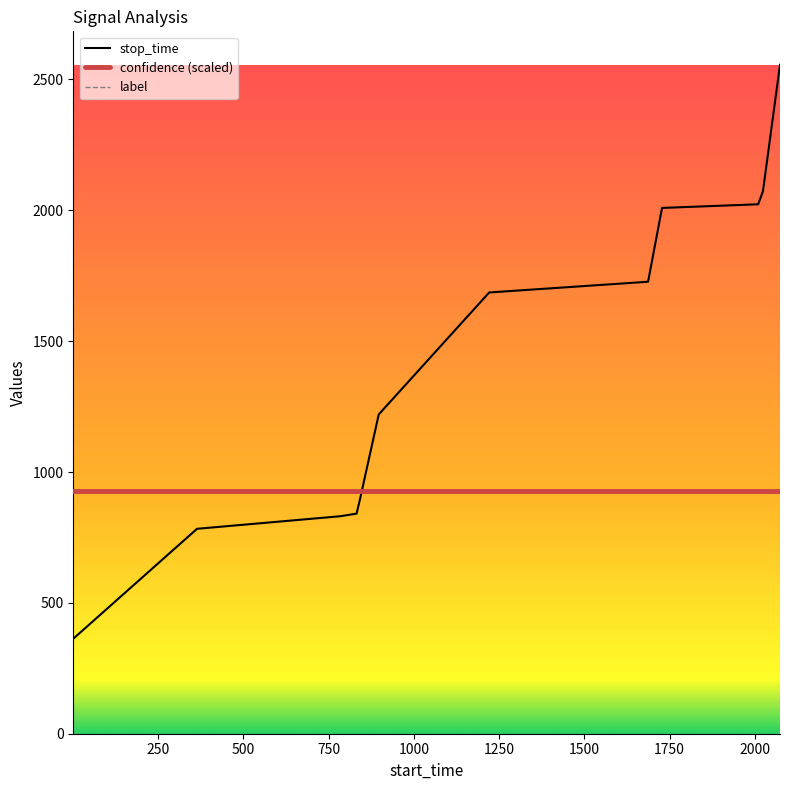

After their last crossing, which series has the higher values: stop_time or confidence (scaled)?

stop_time